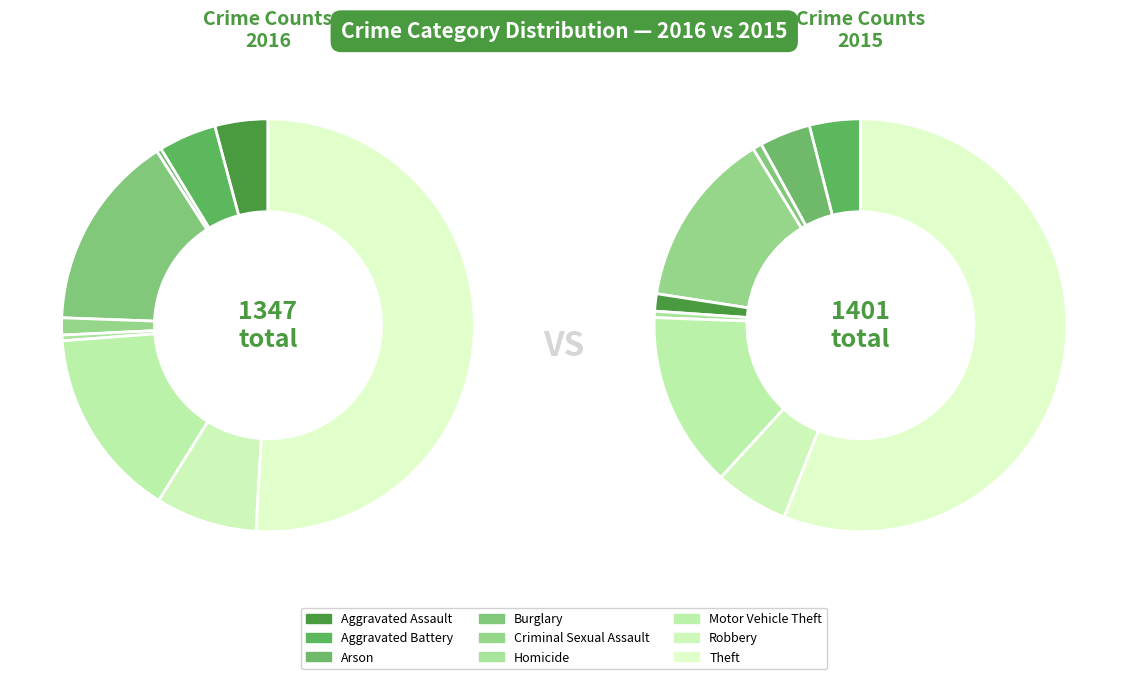

To the nearest percent, what is the combined percentage of Arson and Theft?

51%